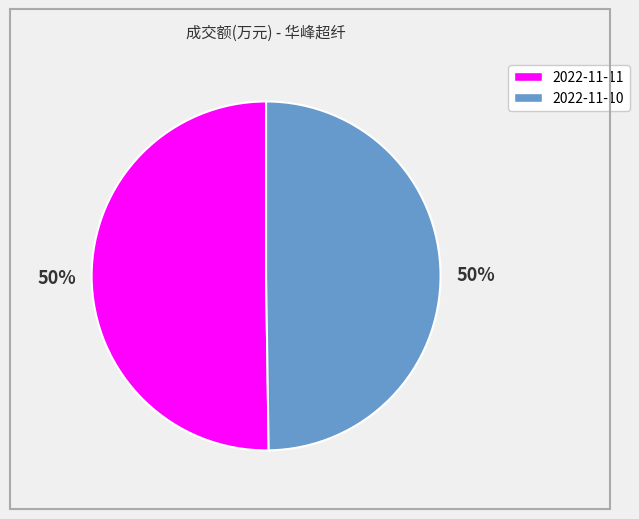

How many slices are in this pie chart?

2